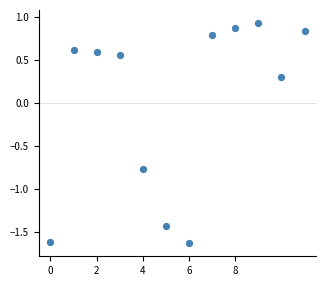

What is the range of Y values (max minus min)?

2.6